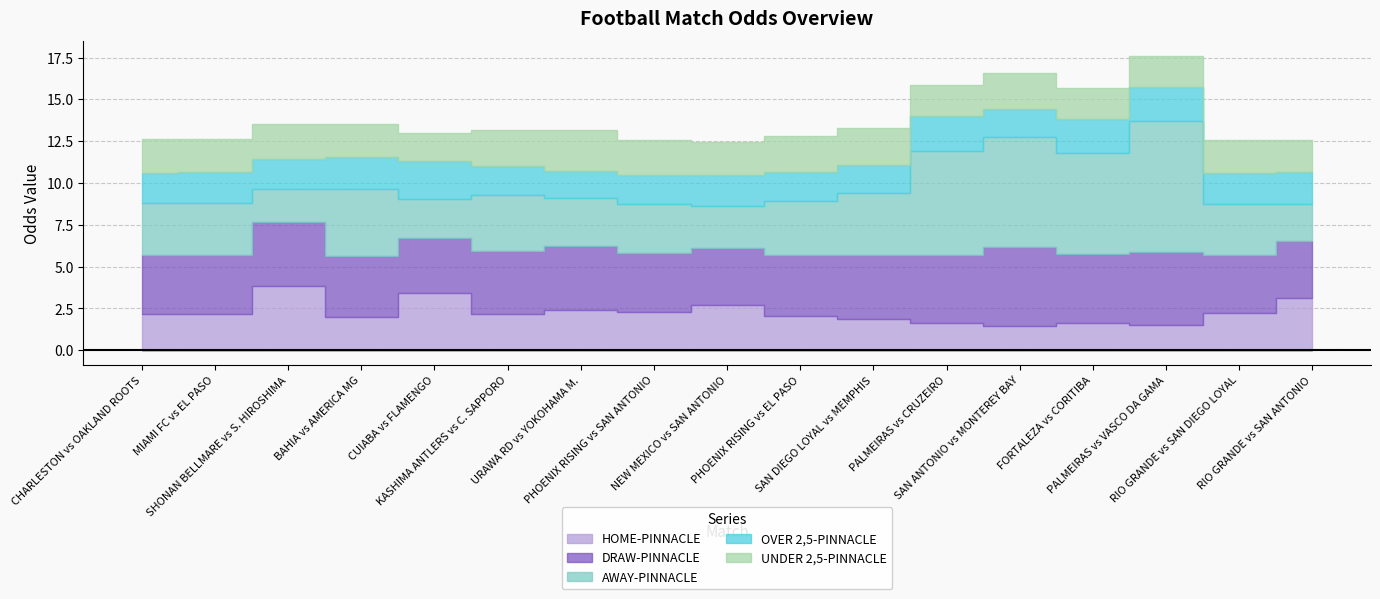

Reading left to right, list all the values displayed in this chart.

HOME-PINNACLE: CHARLESTON vs OAKLAND ROOTS=2.2	MIAMI FC vs EL PASO=2.2	SHONAN BELLMARE vs S. HIROSHIMA=3.9	BAHIA vs AMERICA MG=2.0	CUIABA vs FLAMENGO=3.4	KASHIMA ANTLERS vs C. SAPPORO=2.2	URAWA RD vs YOKOHAMA M.=2.4	PHOENIX RISING vs SAN ANTONIO=2.3	NEW MEXICO vs SAN ANTONIO=2.7	PHOENIX RISING vs EL PASO=2.1	SAN DIEGO LOYAL vs MEMPHIS=1.9	PALMEIRAS vs CRUZEIRO=1.6	SAN ANTONIO vs MONTEREY BAY=1.4	FORTALEZA vs CORITIBA=1.6	PALMEIRAS vs VASCO DA GAMA=1.5	RIO GRANDE vs SAN DIEGO LOYAL=2.2	RIO GRANDE vs SAN ANTONIO=3.1
DRAW-PINNACLE: CHARLESTON vs OAKLAND ROOTS=3.5	MIAMI FC vs EL PASO=3.5	SHONAN BELLMARE vs S. HIROSHIMA=3.8	BAHIA vs AMERICA MG=3.7	CUIABA vs FLAMENGO=3.3	KASHIMA ANTLERS vs C. SAPPORO=3.8	URAWA RD vs YOKOHAMA M.=3.8	PHOENIX RISING vs SAN ANTONIO=3.5	NEW MEXICO vs SAN ANTONIO=3.4	PHOENIX RISING vs EL PASO=3.6	SAN DIEGO LOYAL vs MEMPHIS=3.8	PALMEIRAS vs CRUZEIRO=4.1	SAN ANTONIO vs MONTEREY BAY=4.7	FORTALEZA vs CORITIBA=4.1	PALMEIRAS vs VASCO DA GAMA=4.4	RIO GRANDE vs SAN DIEGO LOYAL=3.5	RIO GRANDE vs SAN ANTONIO=3.4
AWAY-PINNACLE: CHARLESTON vs OAKLAND ROOTS=3.1	MIAMI FC vs EL PASO=3.1	SHONAN BELLMARE vs S. HIROSHIMA=2.0	BAHIA vs AMERICA MG=4.0	CUIABA vs FLAMENGO=2.3	KASHIMA ANTLERS vs C. SAPPORO=3.3	URAWA RD vs YOKOHAMA M.=2.9	PHOENIX RISING vs SAN ANTONIO=2.9	NEW MEXICO vs SAN ANTONIO=2.5	PHOENIX RISING vs EL PASO=3.3	SAN DIEGO LOYAL vs MEMPHIS=3.7	PALMEIRAS vs CRUZEIRO=6.3	SAN ANTONIO vs MONTEREY BAY=6.6	FORTALEZA vs CORITIBA=6.0	PALMEIRAS vs VASCO DA GAMA=7.8	RIO GRANDE vs SAN DIEGO LOYAL=3.0	RIO GRANDE vs SAN ANTONIO=2.2
OVER 2,5-PINNACLE: CHARLESTON vs OAKLAND ROOTS=1.8	MIAMI FC vs EL PASO=1.8	SHONAN BELLMARE vs S. HIROSHIMA=1.8	BAHIA vs AMERICA MG=1.9	CUIABA vs FLAMENGO=2.3	KASHIMA ANTLERS vs C. SAPPORO=1.8	URAWA RD vs YOKOHAMA M.=1.6	PHOENIX RISING vs SAN ANTONIO=1.7	NEW MEXICO vs SAN ANTONIO=1.8	PHOENIX RISING vs EL PASO=1.7	SAN DIEGO LOYAL vs MEMPHIS=1.7	PALMEIRAS vs CRUZEIRO=2.0	SAN ANTONIO vs MONTEREY BAY=1.7	FORTALEZA vs CORITIBA=2.1	PALMEIRAS vs VASCO DA GAMA=2.0	RIO GRANDE vs SAN DIEGO LOYAL=1.8	RIO GRANDE vs SAN ANTONIO=1.9
UNDER 2,5-PINNACLE: CHARLESTON vs OAKLAND ROOTS=2.0	MIAMI FC vs EL PASO=2.0	SHONAN BELLMARE vs S. HIROSHIMA=2.1	BAHIA vs AMERICA MG=2.0	CUIABA vs FLAMENGO=1.7	KASHIMA ANTLERS vs C. SAPPORO=2.1	URAWA RD vs YOKOHAMA M.=2.5	PHOENIX RISING vs SAN ANTONIO=2.1	NEW MEXICO vs SAN ANTONIO=2.0	PHOENIX RISING vs EL PASO=2.1	SAN DIEGO LOYAL vs MEMPHIS=2.2	PALMEIRAS vs CRUZEIRO=1.9	SAN ANTONIO vs MONTEREY BAY=2.2	FORTALEZA vs CORITIBA=1.8	PALMEIRAS vs VASCO DA GAMA=1.9	RIO GRANDE vs SAN DIEGO LOYAL=2.0	RIO GRANDE vs SAN ANTONIO=1.9